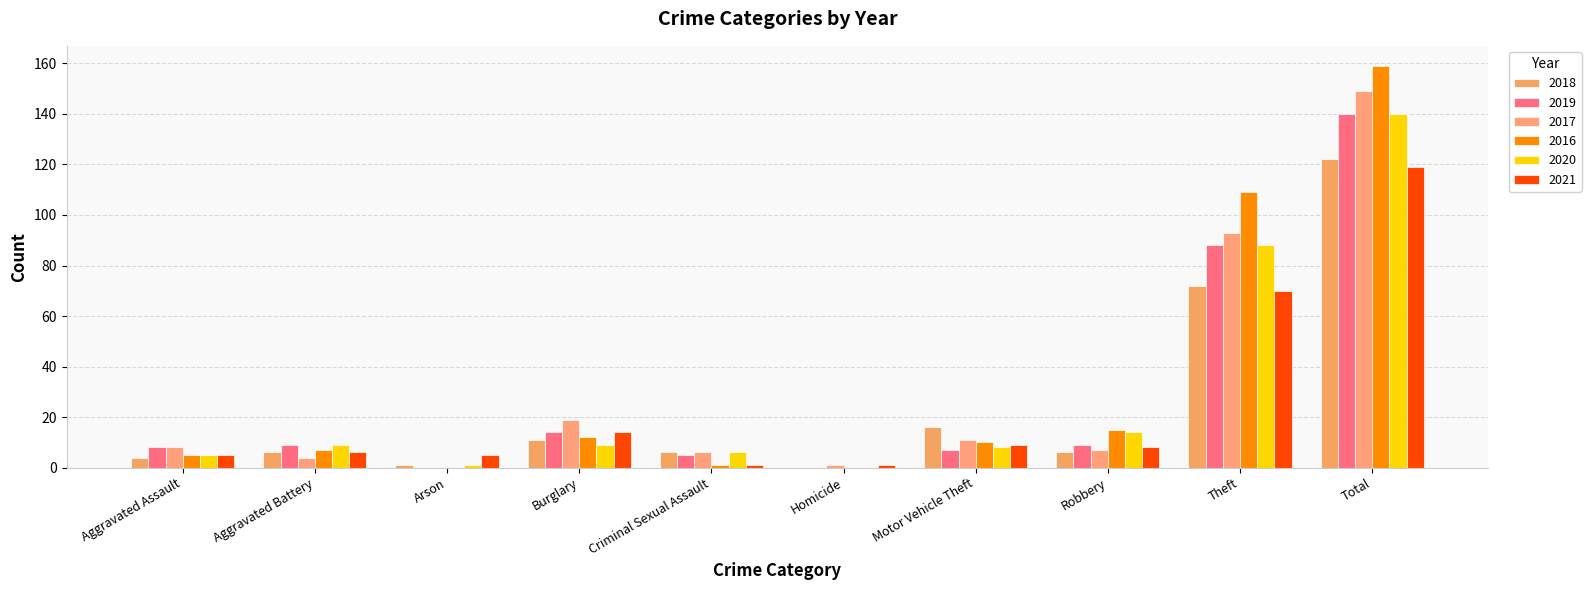

What are all the series names shown in the legend?

2018, 2019, 2017, 2016, 2020, 2021